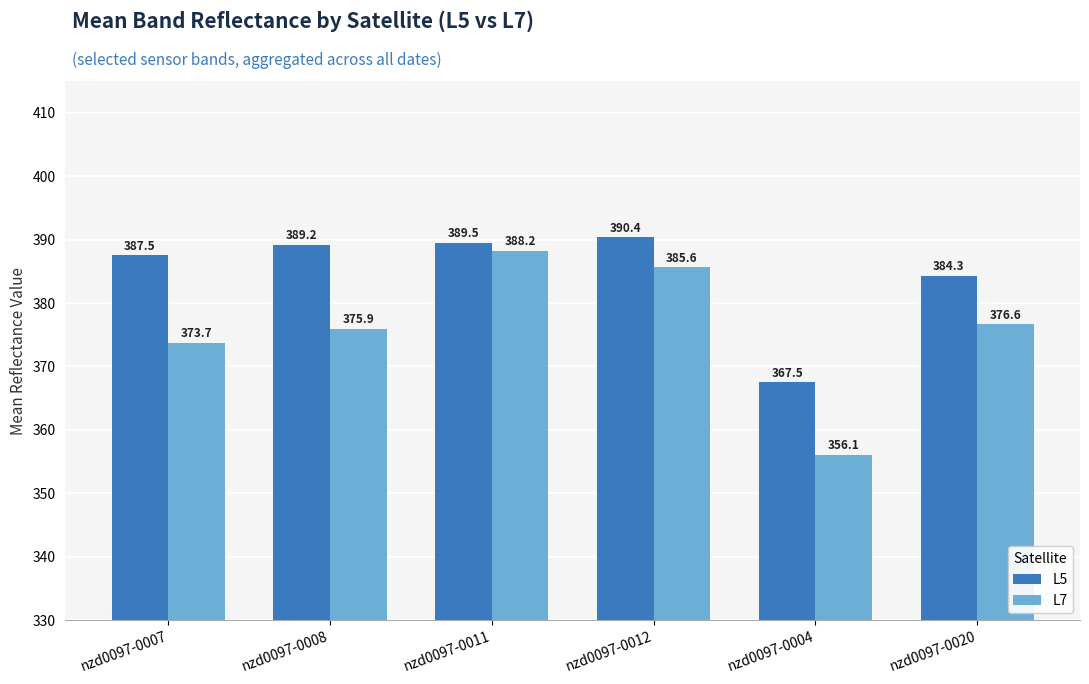

What is the label of the 3rd bar from the left?

nzd0097-0011